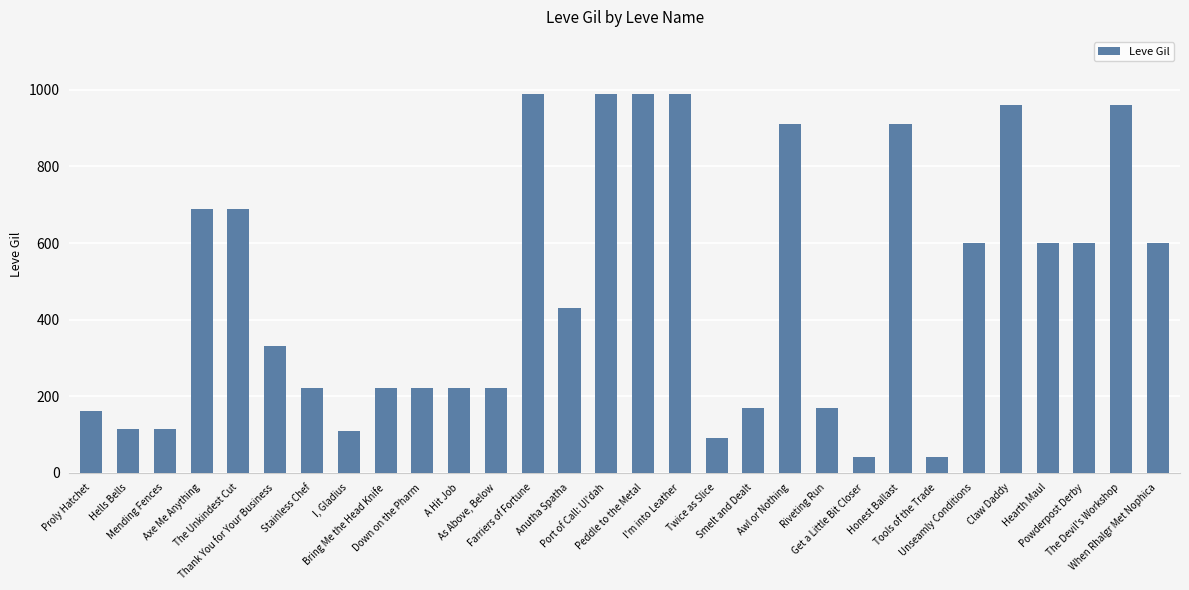

What is the minimum value shown in the chart?

40